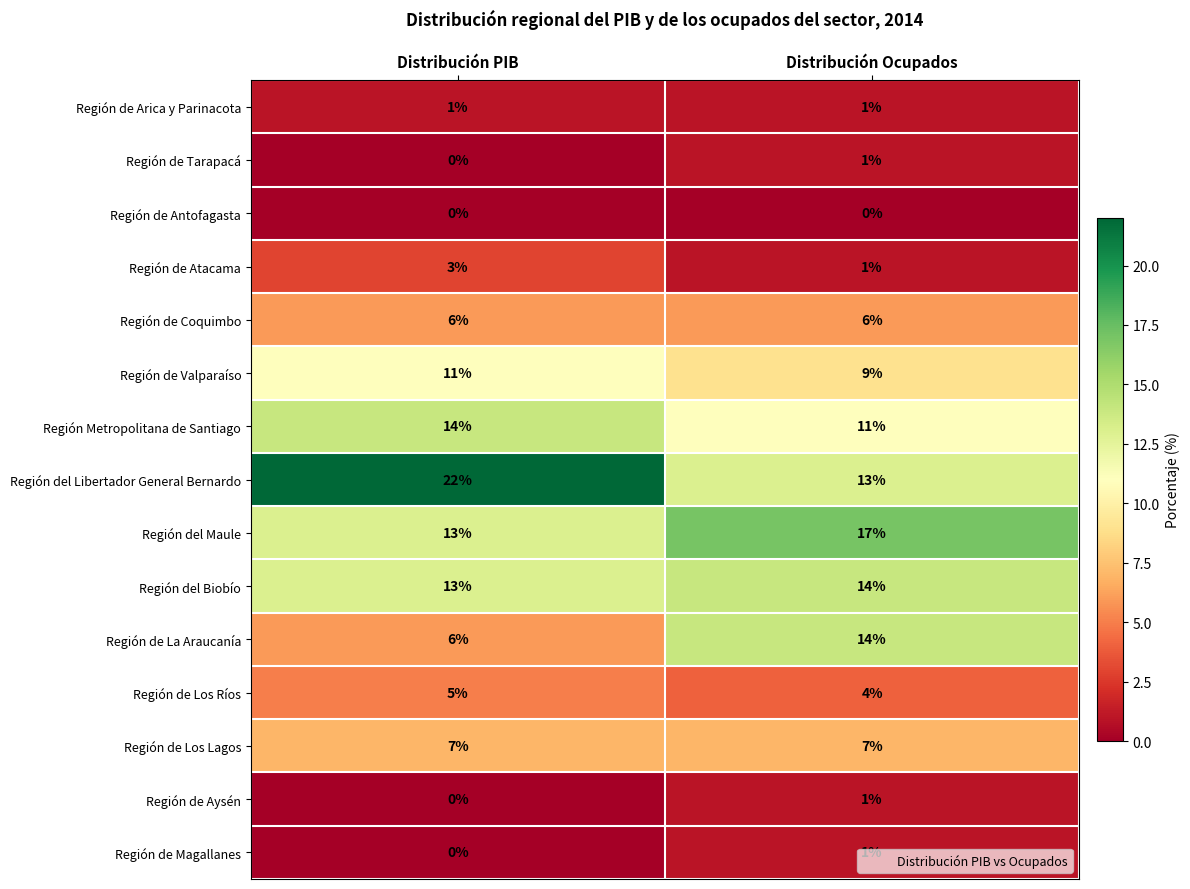

Which category has the lowest value in the Región del Maule series?

Distribución PIB